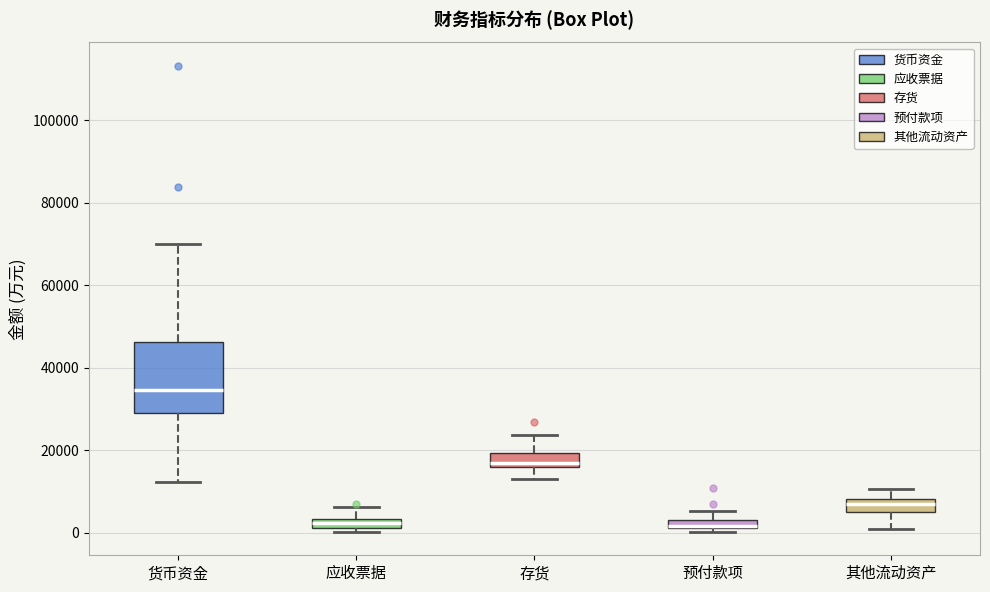

Where does the median line of the box for 货币资金 sit on the y-axis? The values are not printed on the chart, so give them approximately, as read against the axis.

34000